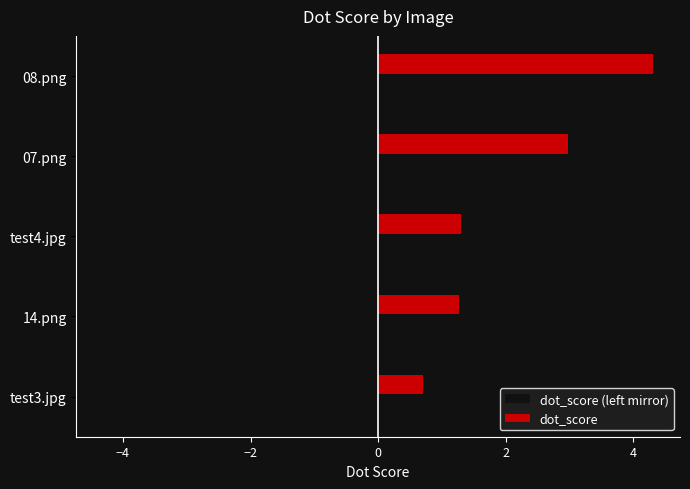

At 07.png, list the series in order from largest to smallest.

dot_score, dot_score (left mirror)